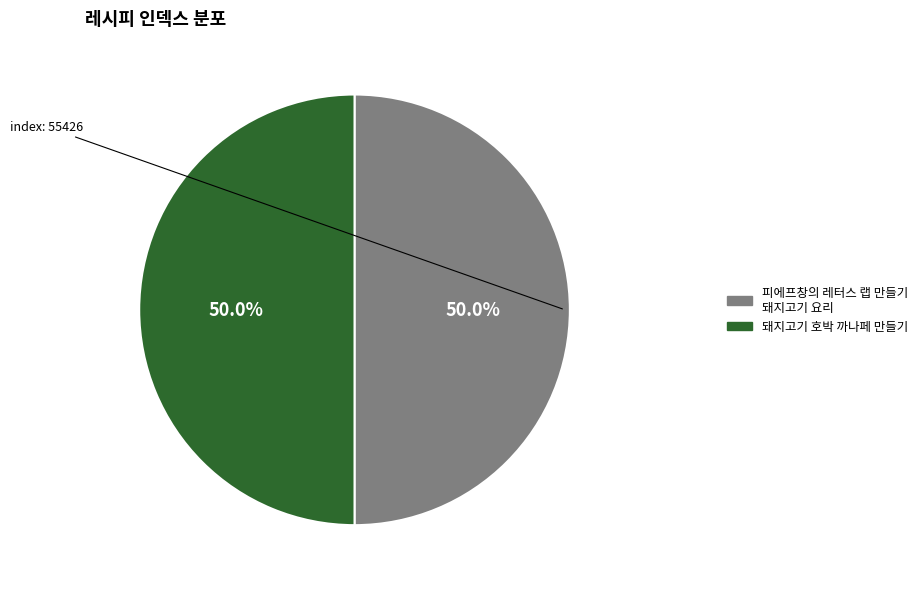

What is the smallest slice in the pie chart?

피에프창의 레터스 랩 만들기,돼지고기 요리 (P.F. Chang's lettuce wraps)